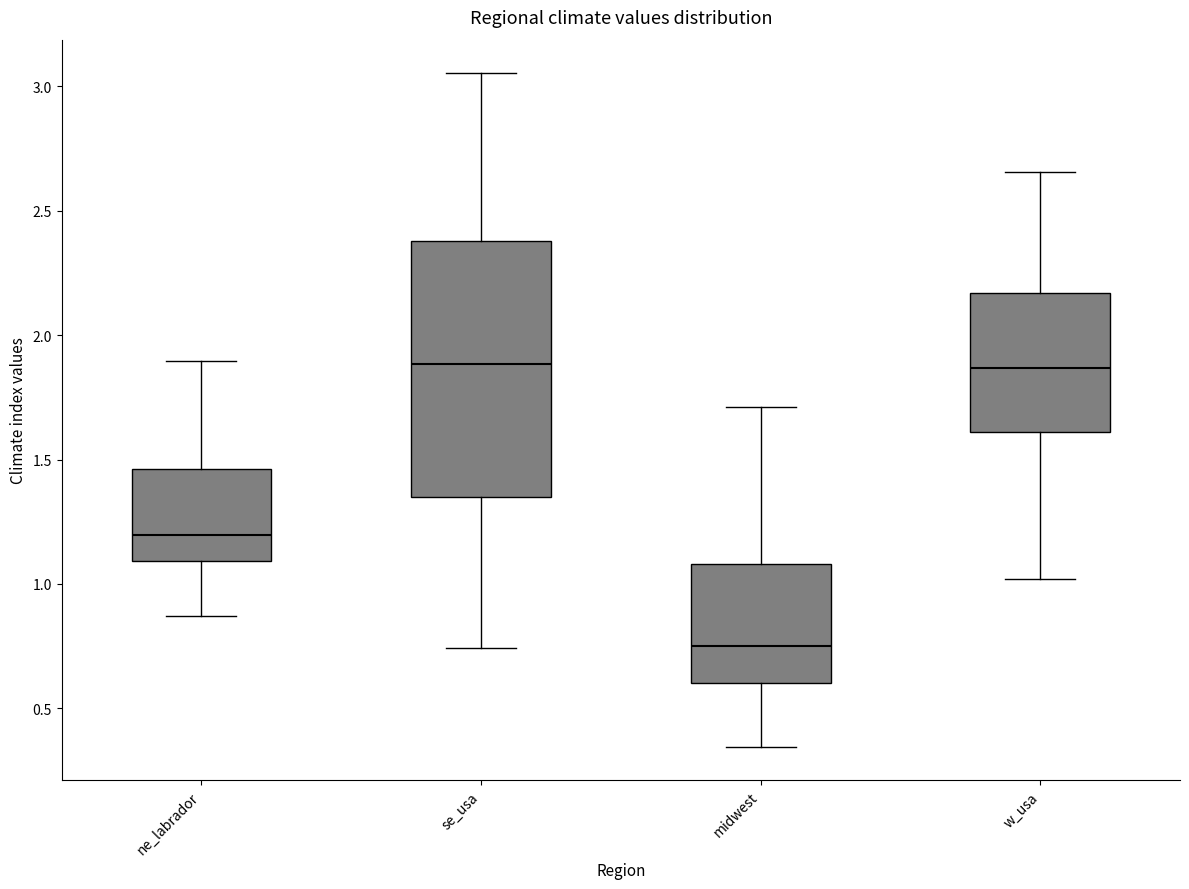

Which box's median line is the lowest?

midwest